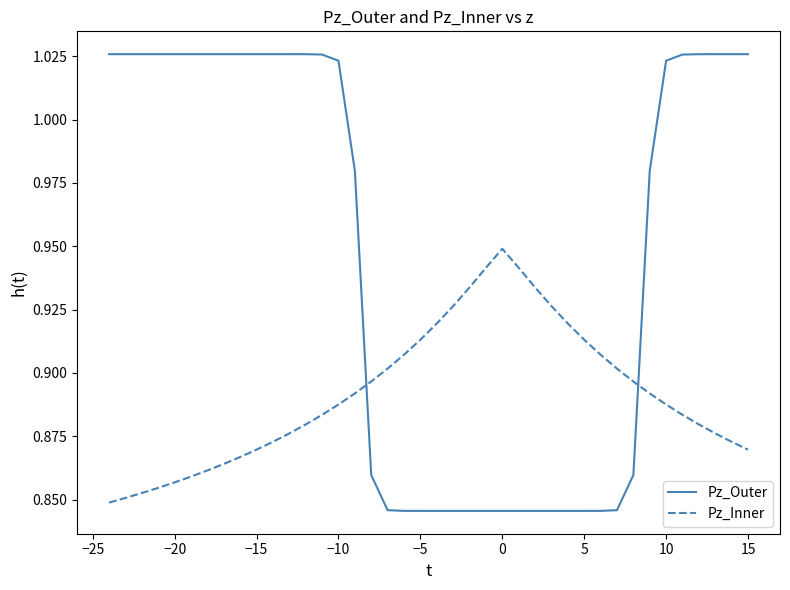

True or false: Pz_Outer and Pz_Inner intersect in this chart.

True